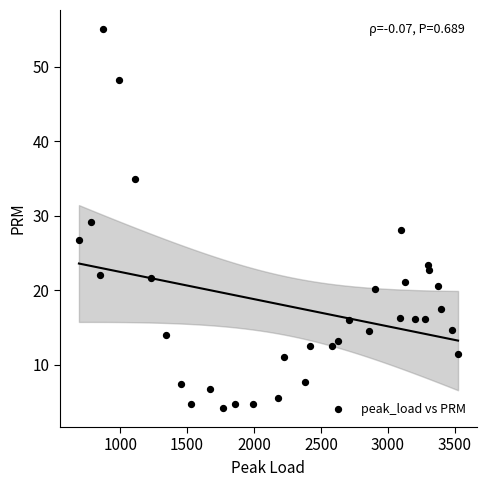

What is the range of Y values (max minus min)?

50.9